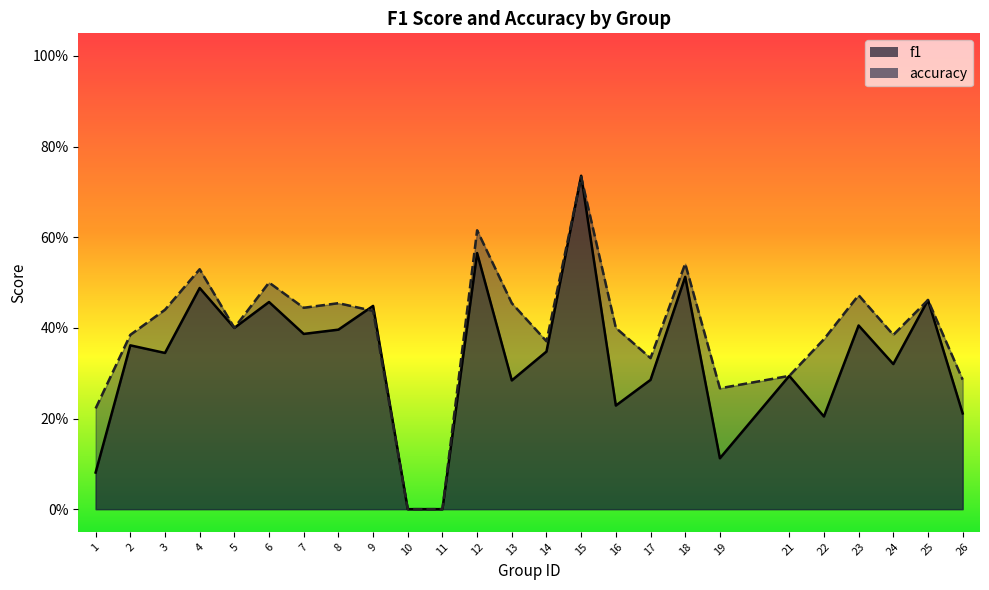

Which series has the largest total across all categories?

accuracy